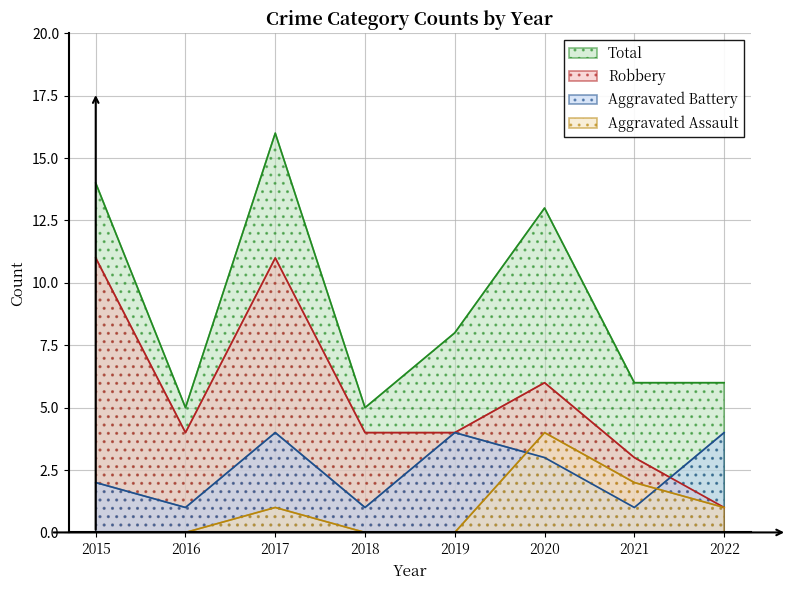

What is the average value of the Aggravated Assault series?

1